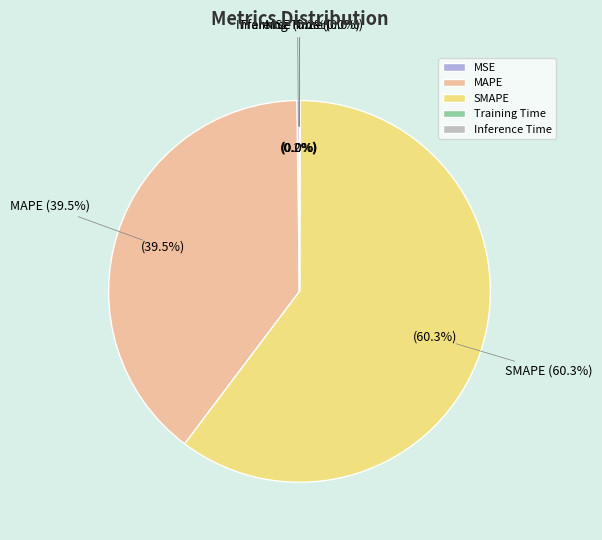

Is the sum of MAPE and MSE greater than half?

No